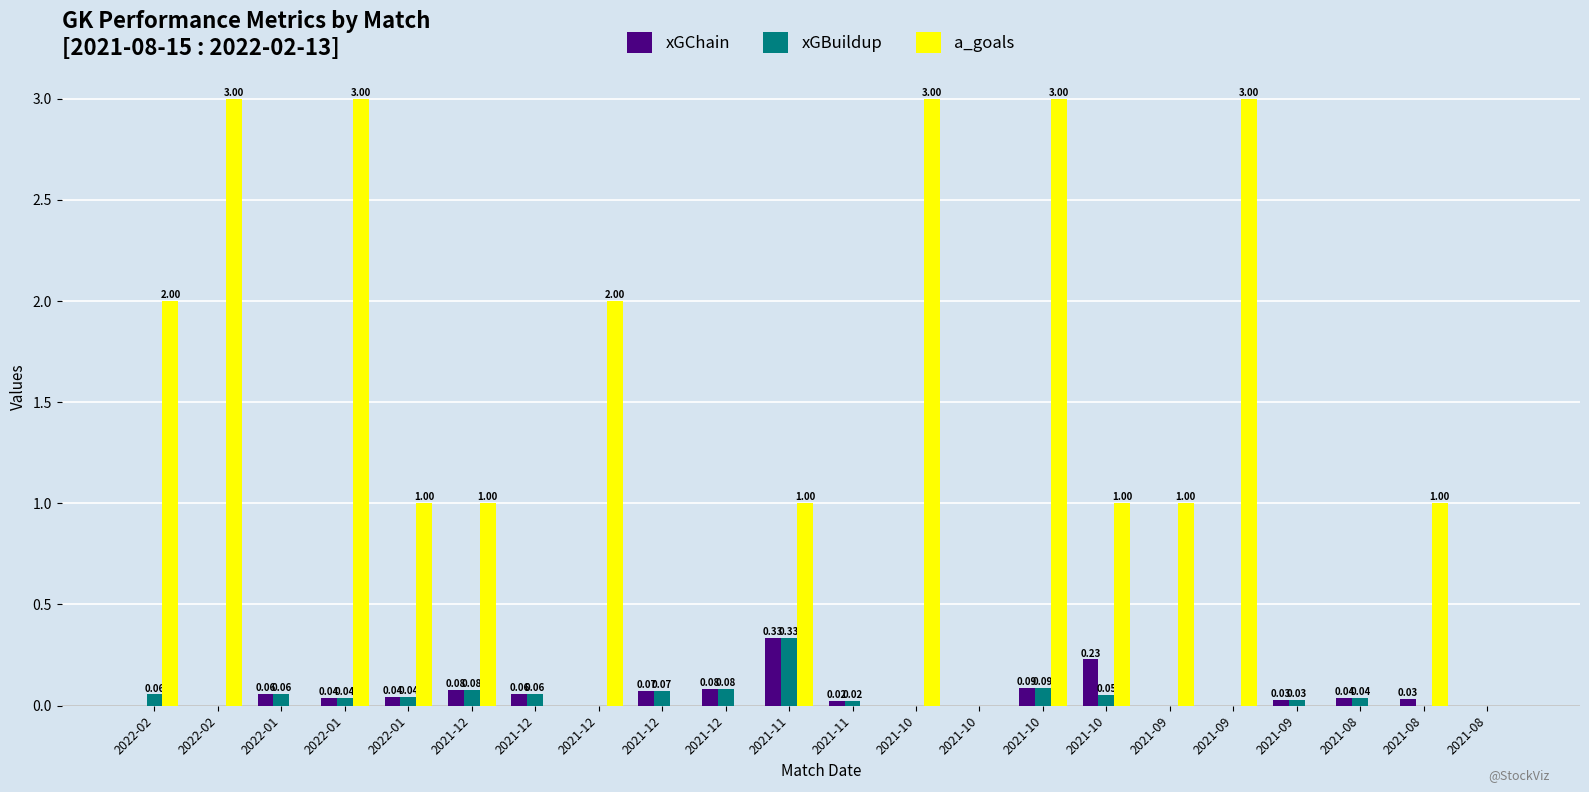

Count the number of categories in the chart.

22